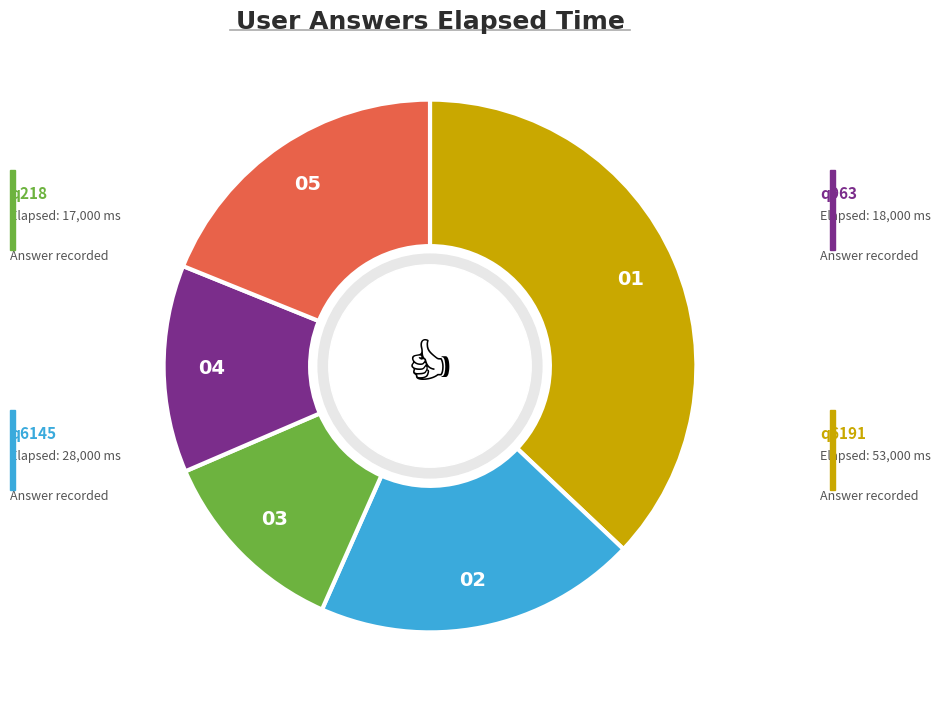

How many slices are in this pie chart?

5